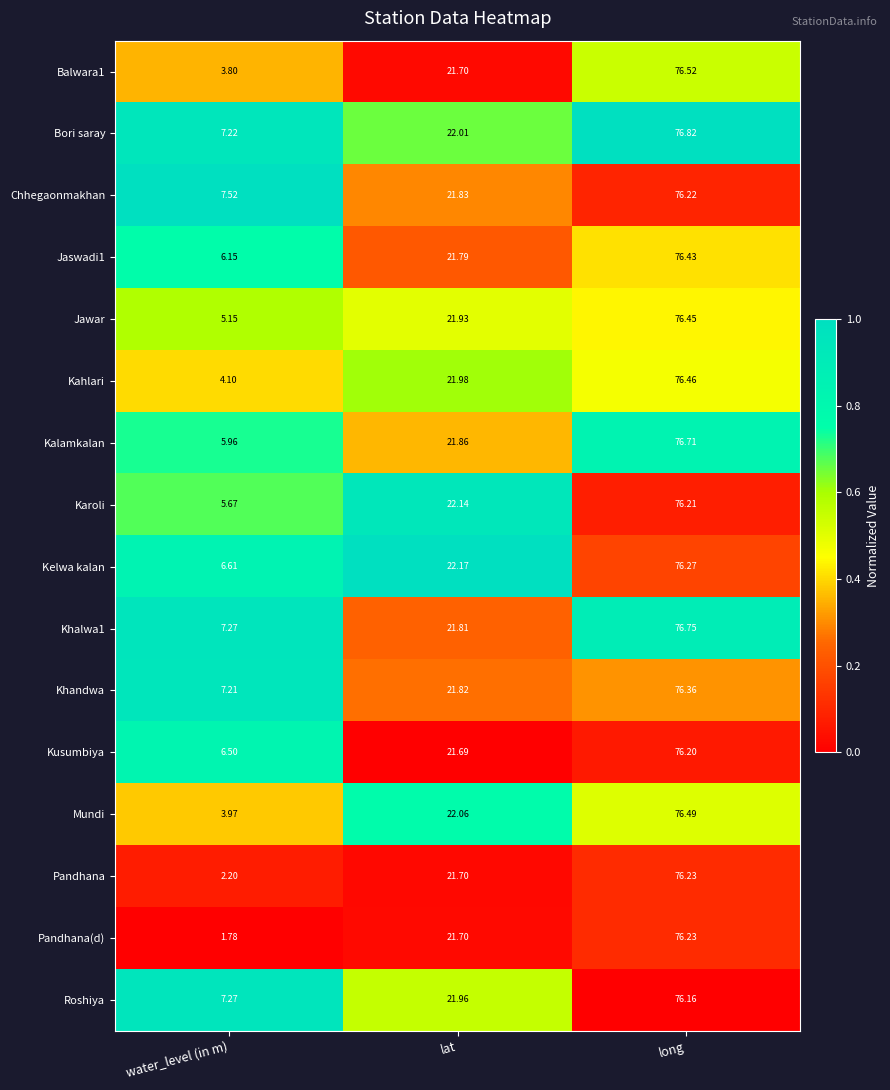

Which category has the lowest value across all series?

water_level (in m)